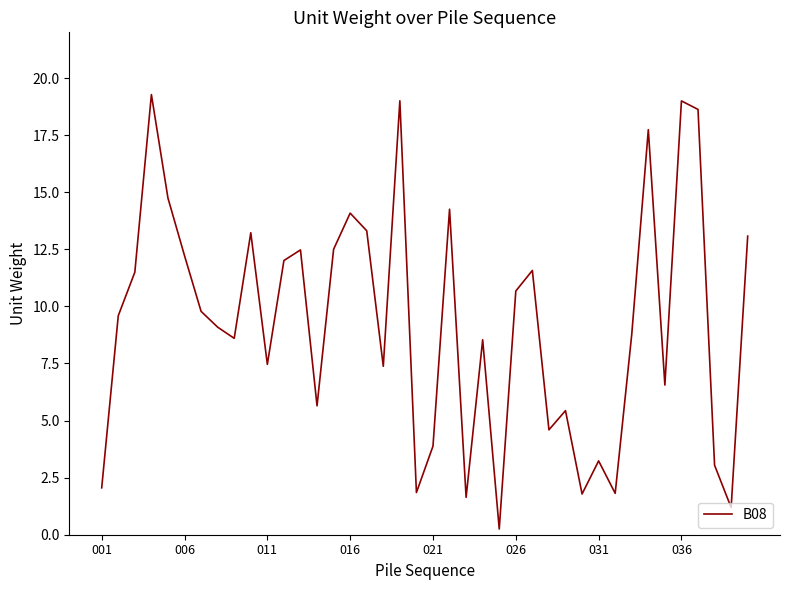

What is the maximum value shown in the chart?

19.3